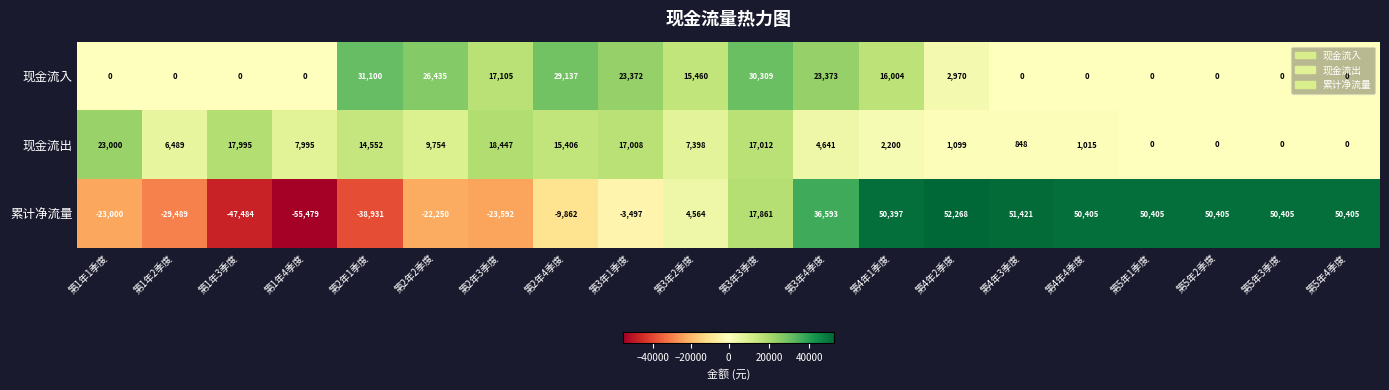

How many negative values does the 累计净流量 series have?

9